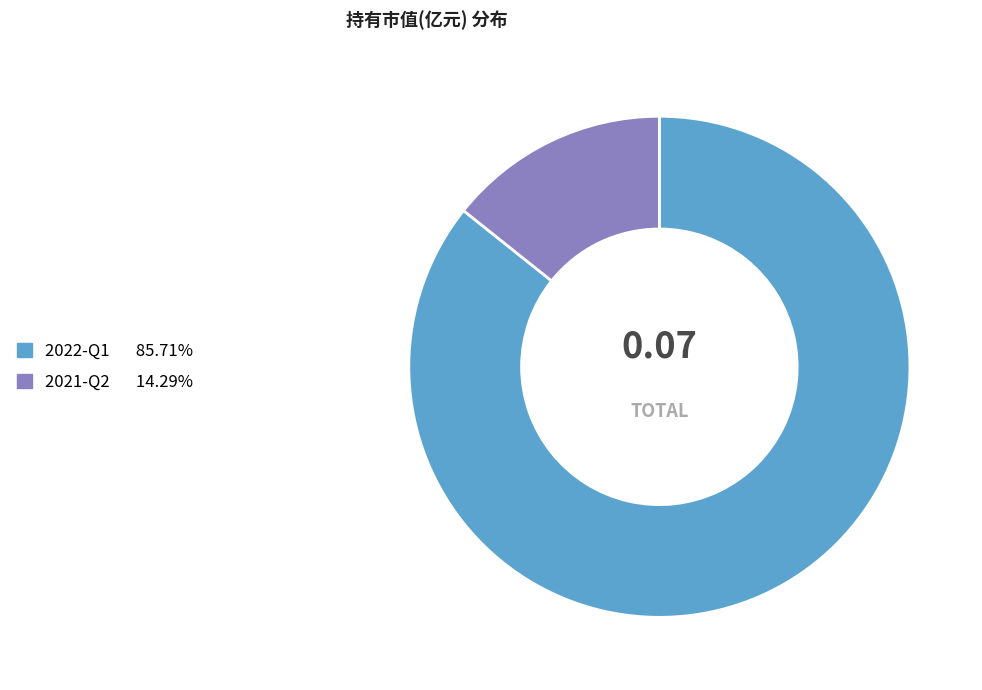

Rank the categories by value from highest to lowest.

2022-Q1, 2021-Q2